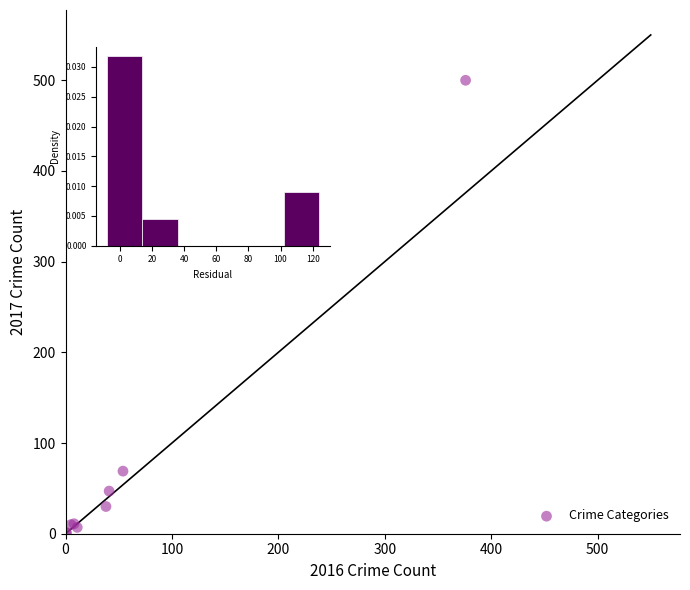

What Y value in the scatter plot is closest to 250?

324